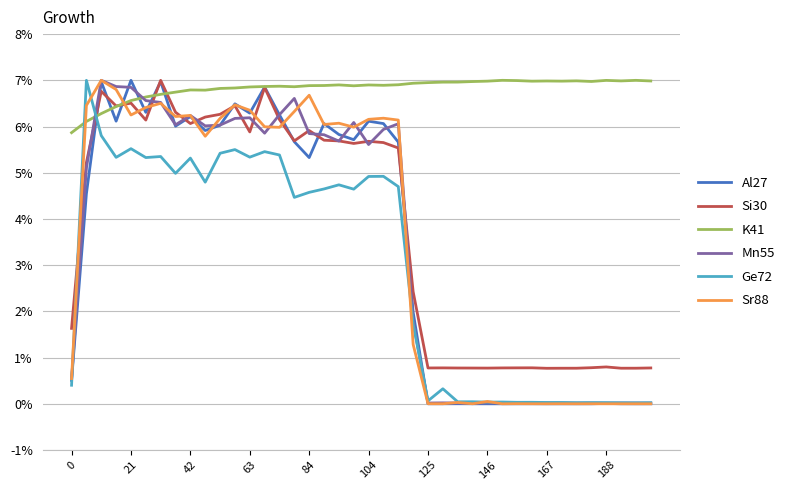

What is the highest value of the Ge72 series?

7.0